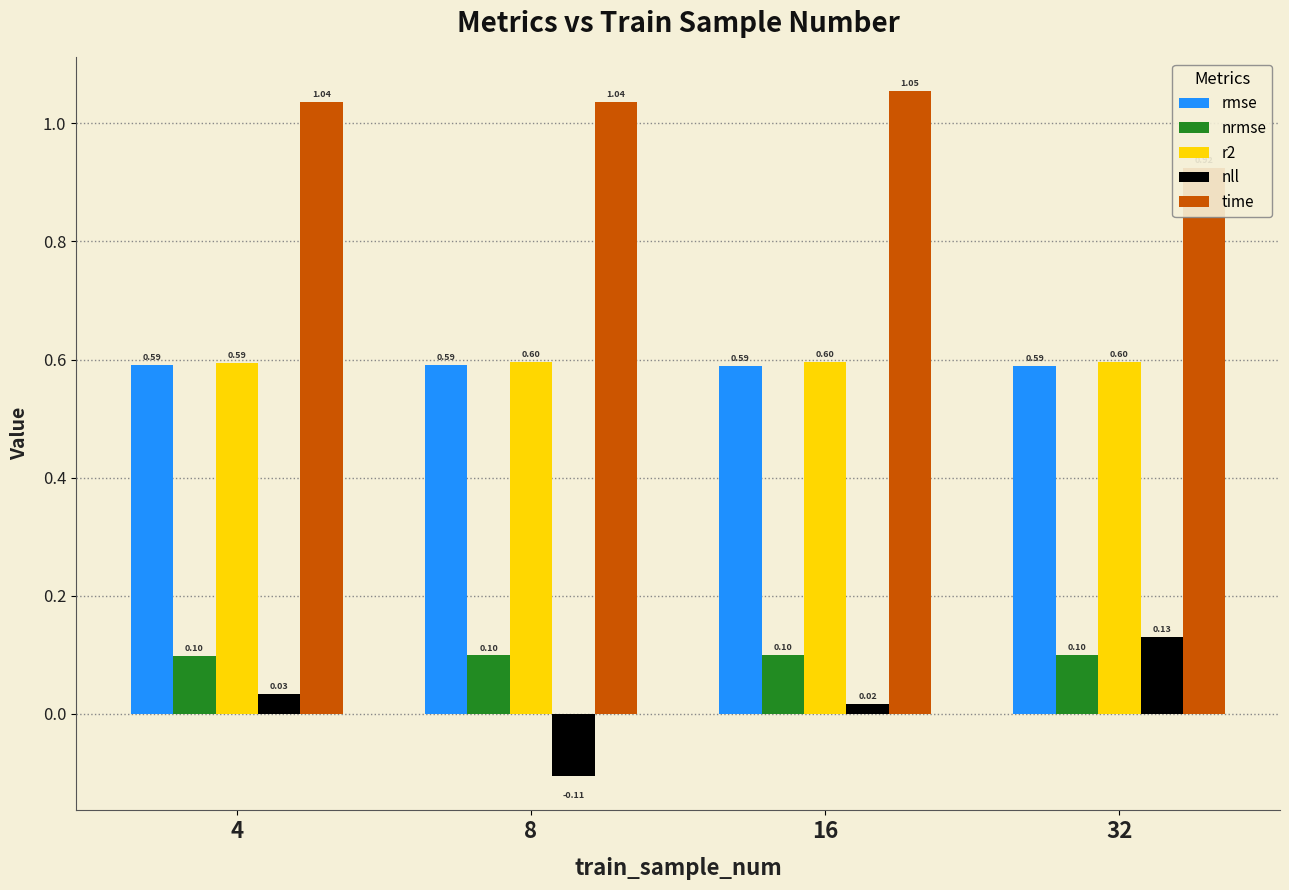

Which category has the highest value in the rmse series?

4